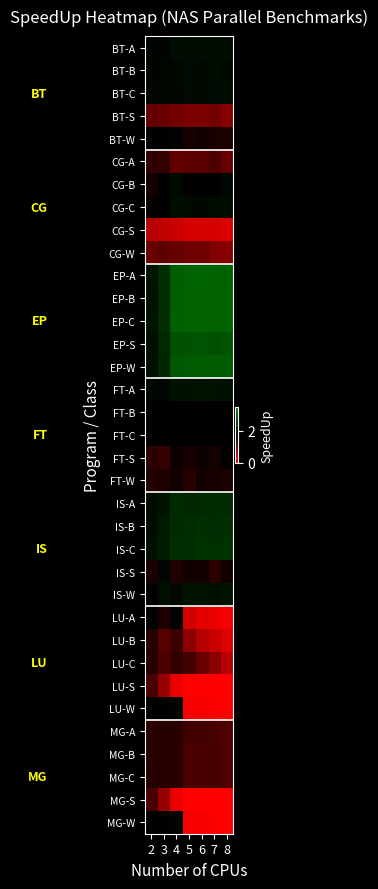

List the labels in order of FT-B value, smallest first.

2, 3, 4, 5, 6, 7, 8